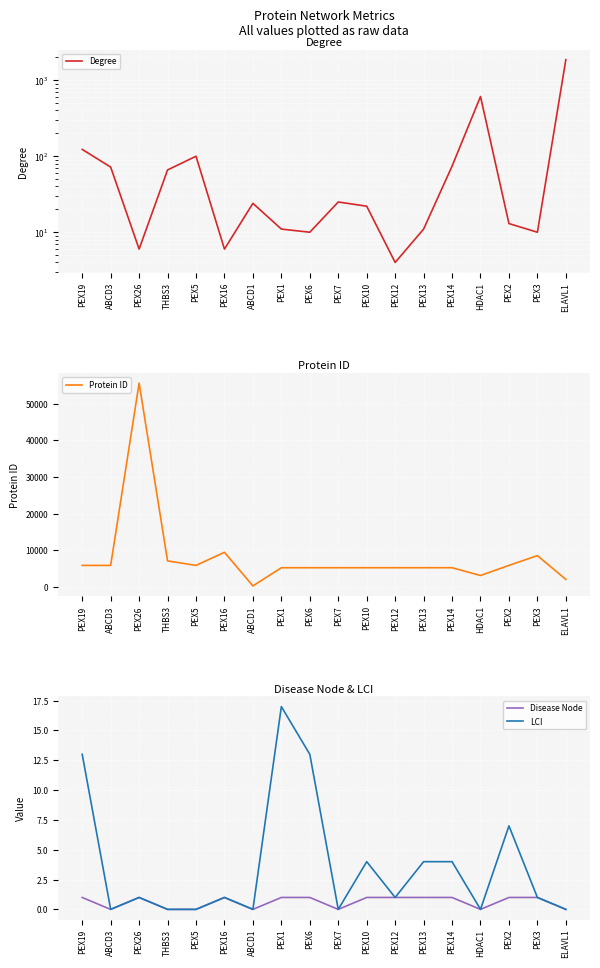

Reading left to right, what are all the values shown in this chart?

Degree: PEX19=123	ABCD3=72	PEX26=6	THBS3=66	PEX5=100	PEX16=6	ABCD1=24	PEX1=11	PEX6=10	PEX7=25	PEX10=22	PEX12=4	PEX13=11	PEX14=74	HDAC1=611	PEX2=13	PEX3=10	ELAVL1=1866
Protein ID: PEX19=5824	ABCD3=5825	PEX26=55670	THBS3=7059	PEX5=5830	PEX16=9409	ABCD1=215	PEX1=5189	PEX6=5190	PEX7=5192	PEX10=5192	PEX12=5193	PEX13=5194	PEX14=5195	HDAC1=3065	PEX2=5828	PEX3=8504	ELAVL1=1994
Disease Node: PEX19=1	ABCD3=0	PEX26=1	THBS3=0	PEX5=0	PEX16=1	ABCD1=0	PEX1=1	PEX6=1	PEX7=0	PEX10=1	PEX12=1	PEX13=1	PEX14=1	HDAC1=0	PEX2=1	PEX3=1	ELAVL1=0
LCI: PEX19=13	ABCD3=0	PEX26=1	THBS3=0	PEX5=0	PEX16=1	ABCD1=0	PEX1=17	PEX6=13	PEX7=0	PEX10=4	PEX12=1	PEX13=4	PEX14=4	HDAC1=0	PEX2=7	PEX3=1	ELAVL1=0